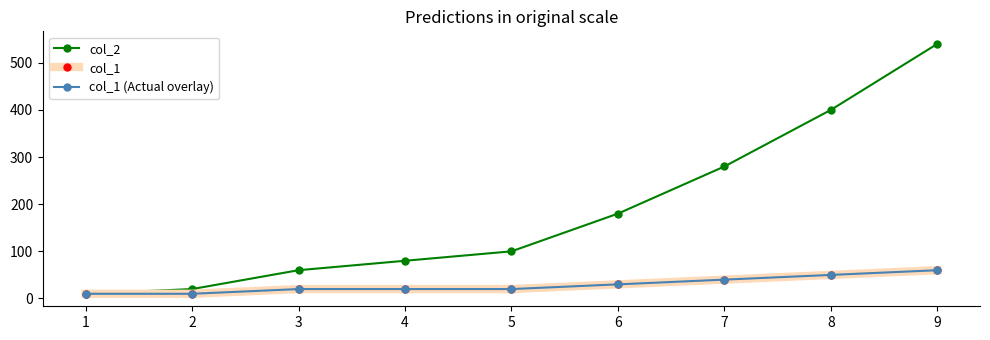

Is this an area chart (filled region under the line)?

No